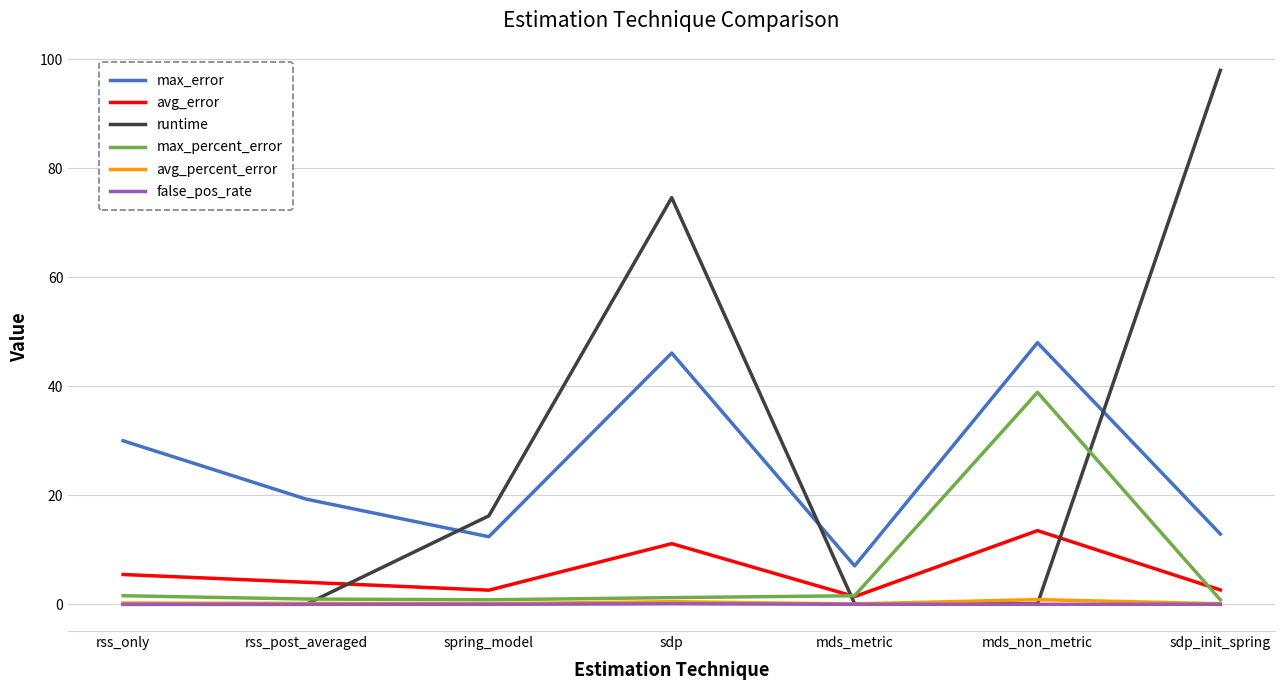

Which series has the largest total across all categories?

runtime